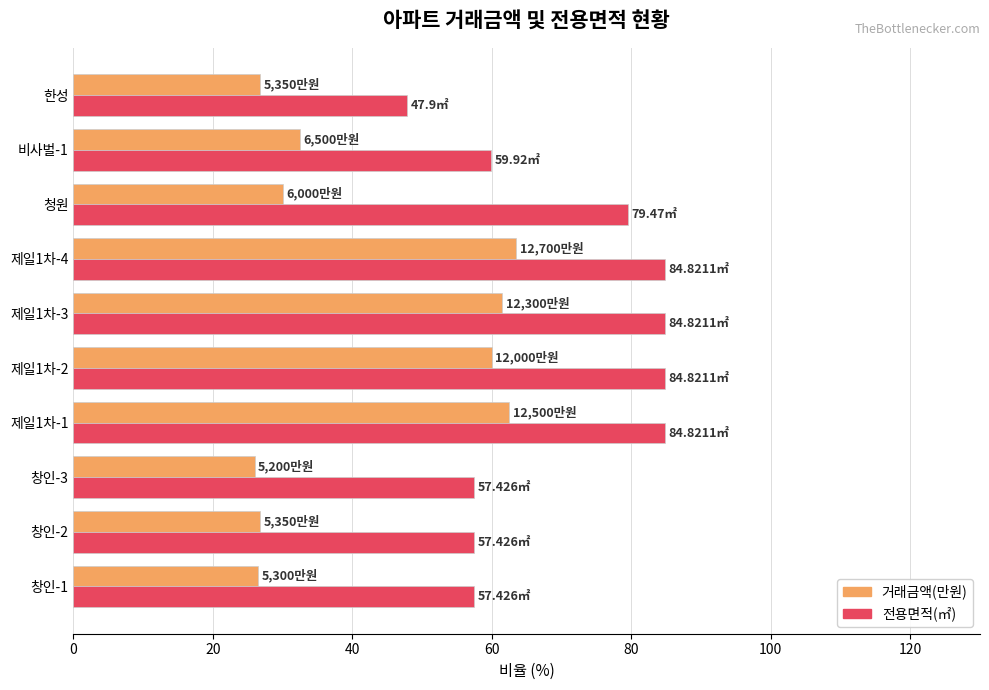

List the series in order of their peak value, highest first.

전용면적(㎡), 거래금액(만원)